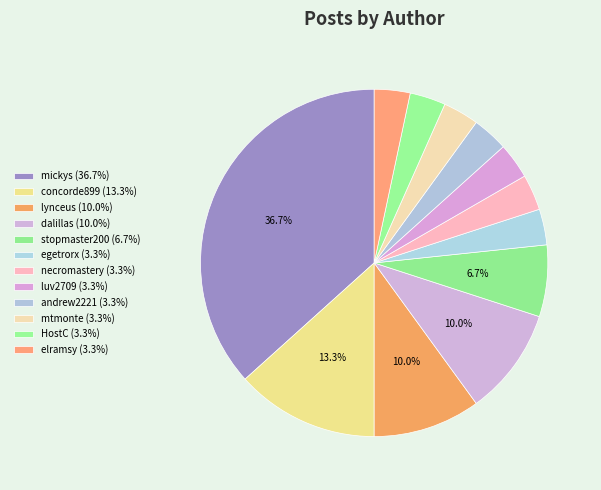

Is luv2709 the majority of the pie?

No